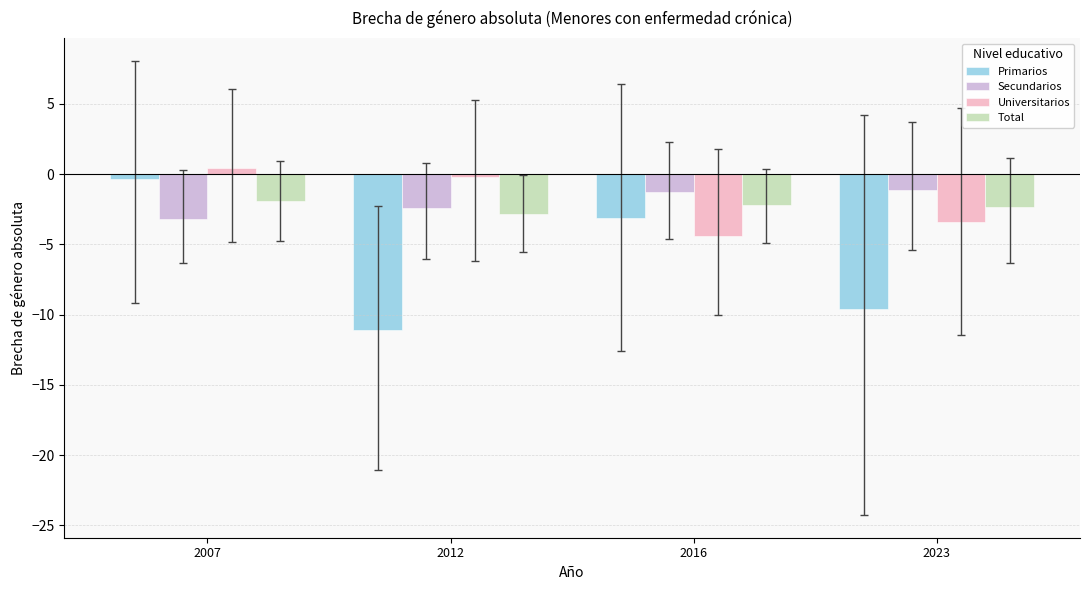

What is the difference between the second highest and second lowest values in the Total series?

0.2